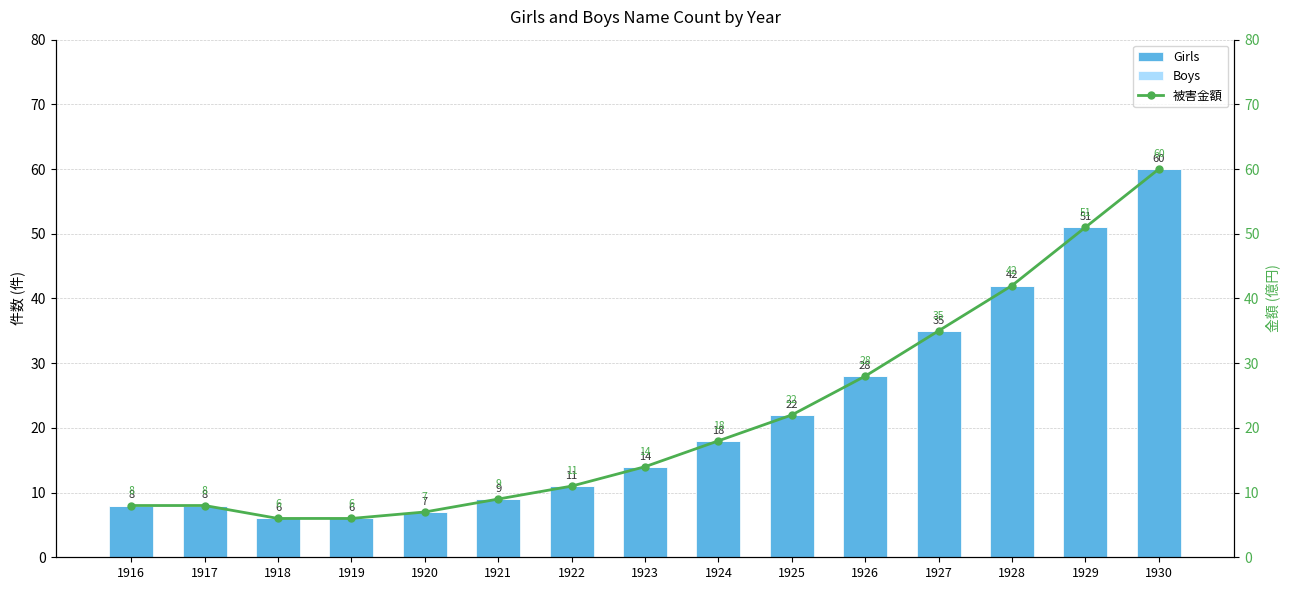

Reading right to left, what are all the values shown in this chart?

Girls: 60	51	42	35	28	22	18	14	11	9	7	6	6	8	8
Boys: 0	0	0	0	0	0	0	0	0	0	0	0	0	0	0
被害金額: 60	51	42	35	28	22	18	14	11	9	7	6	6	8	8